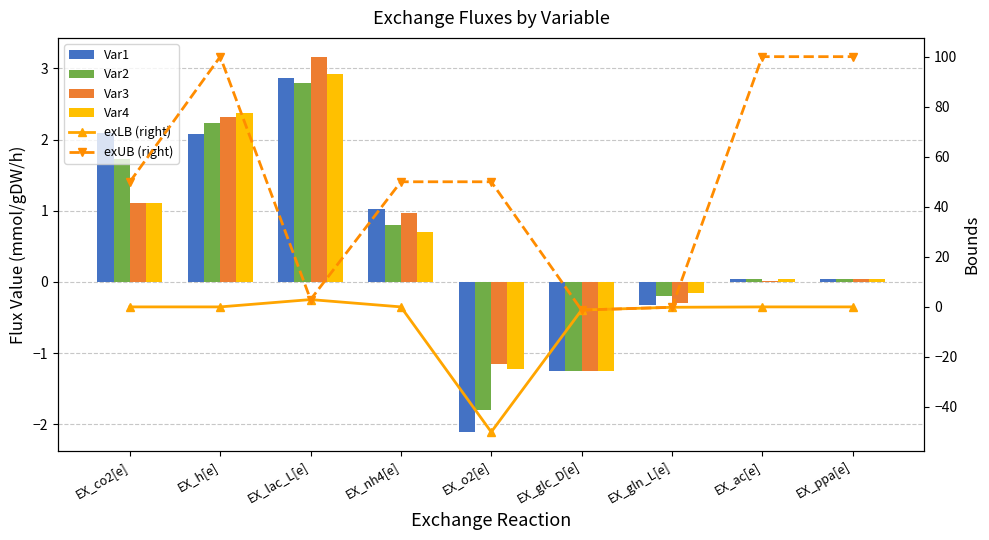

Reading right to left, list all the values displayed in this chart.

Var1: EX_ppa[e]=0.0	EX_ac[e]=0.0	EX_gln_L[e]=-0.3	EX_glc_D[e]=-1.3	EX_o2[e]=-2.1	EX_nh4[e]=1.0	EX_lac_L[e]=2.9	EX_h[e]=2.1	EX_co2[e]=2.1
Var2: EX_ppa[e]=0.0	EX_ac[e]=0.0	EX_gln_L[e]=-0.2	EX_glc_D[e]=-1.3	EX_o2[e]=-1.8	EX_nh4[e]=0.8	EX_lac_L[e]=2.8	EX_h[e]=2.2	EX_co2[e]=1.7
Var3: EX_ppa[e]=0.0	EX_ac[e]=0.0	EX_gln_L[e]=-0.3	EX_glc_D[e]=-1.3	EX_o2[e]=-1.2	EX_nh4[e]=1.0	EX_lac_L[e]=3.2	EX_h[e]=2.3	EX_co2[e]=1.1
Var4: EX_ppa[e]=0.0	EX_ac[e]=0.0	EX_gln_L[e]=-0.2	EX_glc_D[e]=-1.3	EX_o2[e]=-1.2	EX_nh4[e]=0.7	EX_lac_L[e]=2.9	EX_h[e]=2.4	EX_co2[e]=1.1
exLB (right): EX_ppa[e]=0.0	EX_ac[e]=0.0	EX_gln_L[e]=-0.2	EX_glc_D[e]=-1.3	EX_o2[e]=-50.0	EX_nh4[e]=0.0	EX_lac_L[e]=2.9	EX_h[e]=0.0	EX_co2[e]=0.0
exUB (right): EX_ppa[e]=100.0	EX_ac[e]=100.0	EX_gln_L[e]=-0.2	EX_glc_D[e]=-1.3	EX_o2[e]=50.0	EX_nh4[e]=50.0	EX_lac_L[e]=2.9	EX_h[e]=100.0	EX_co2[e]=50.0